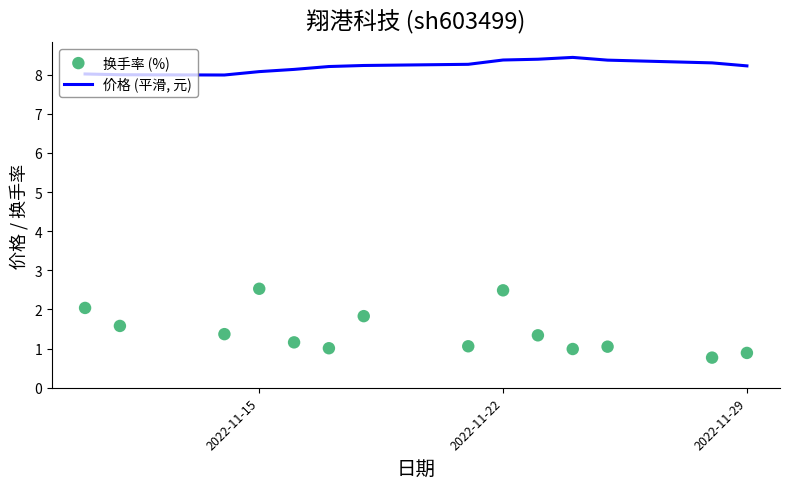

Which series contains the lowest Y value?

换手率 (%)